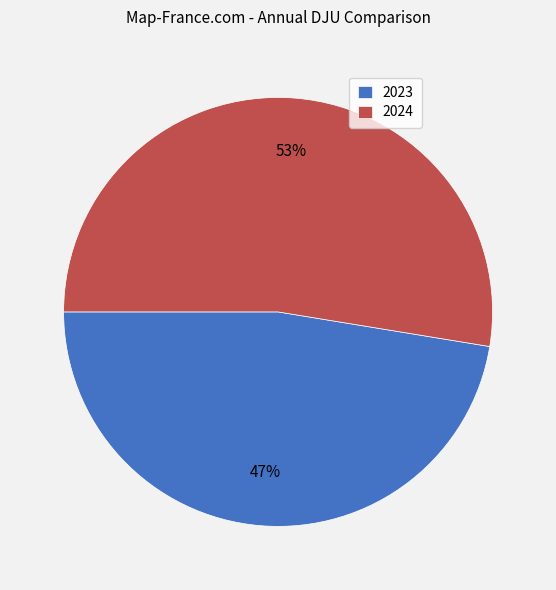

What is the largest slice in the pie chart?

2024